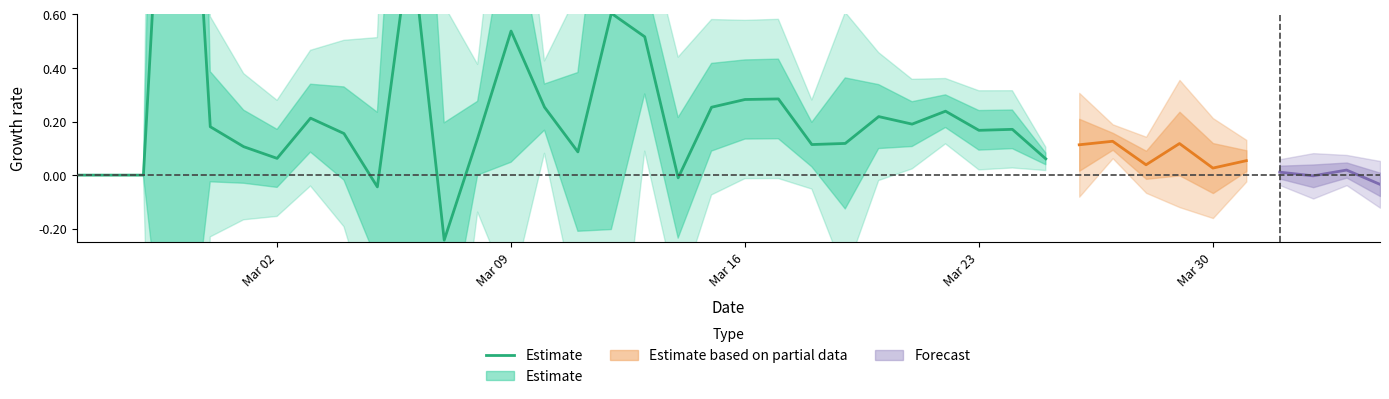

The value at 16 is 0.3. True or false?

False